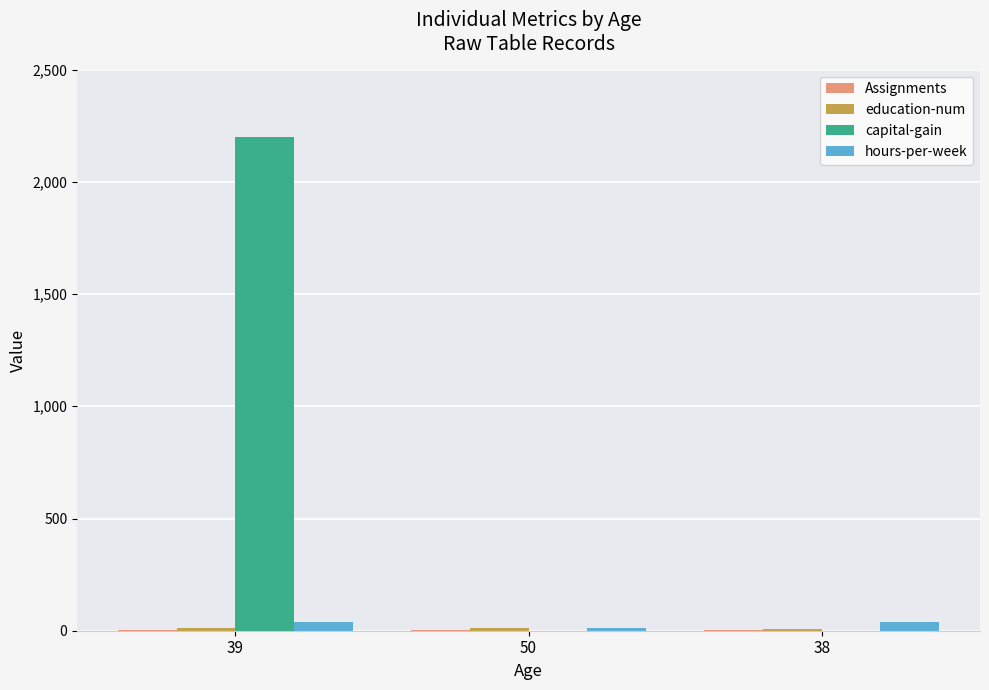

How many categories are shown in the chart?

3